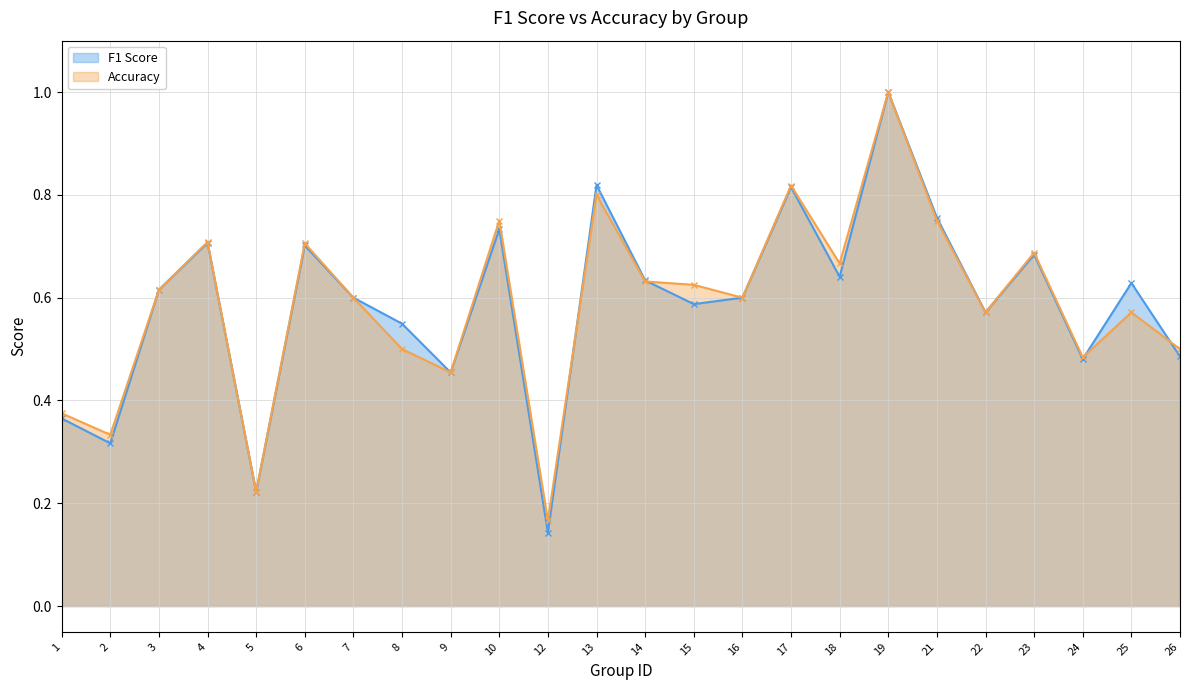

True or false: Accuracy has a value of 0.4 at 1.

True